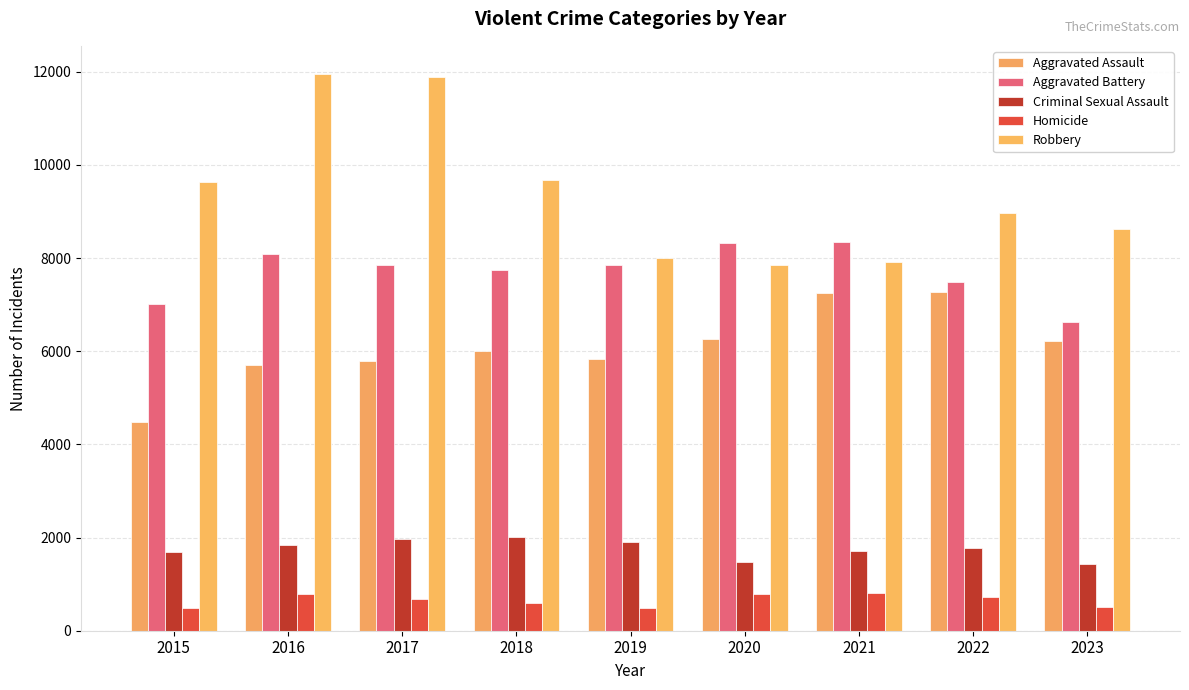

What is the total value across all series at 2018?

26019